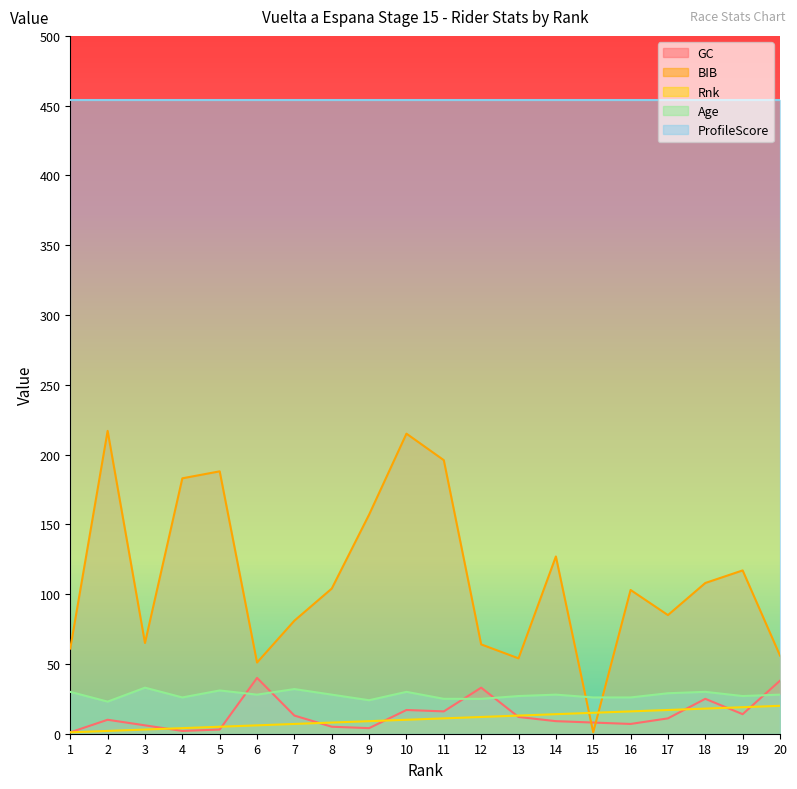

Which label corresponds to the smallest value in the chart?

1